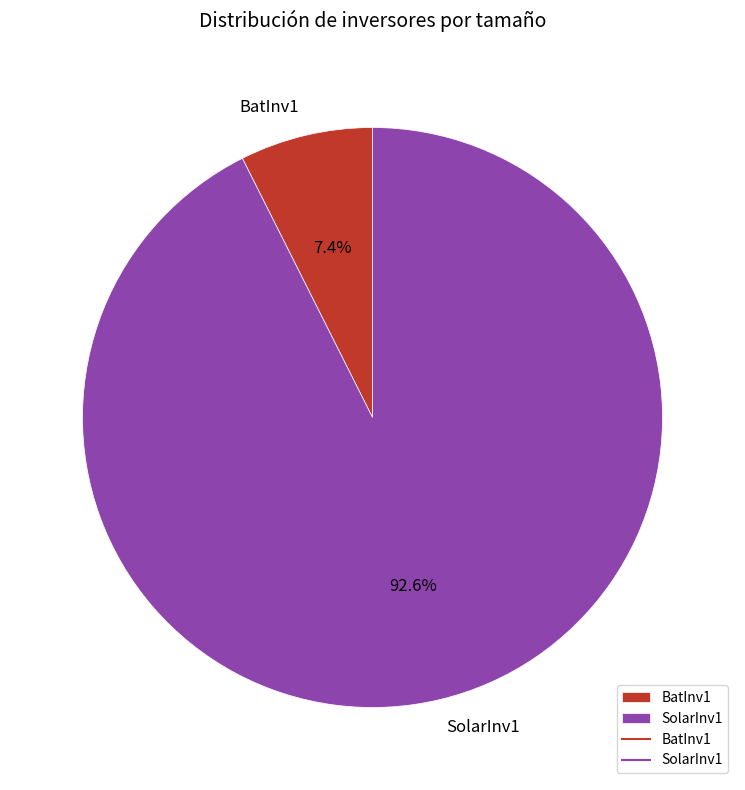

Rank the categories by value from lowest to highest.

BatInv1, SolarInv1